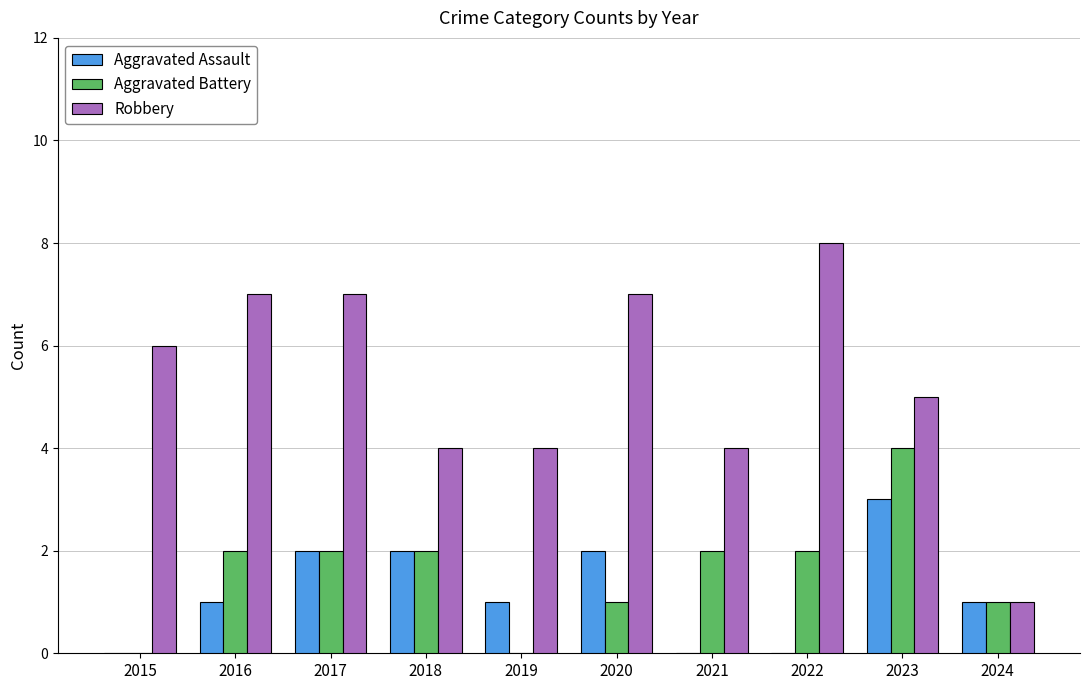

The Aggravated Battery series shows 2 at 2018. True or false?

True